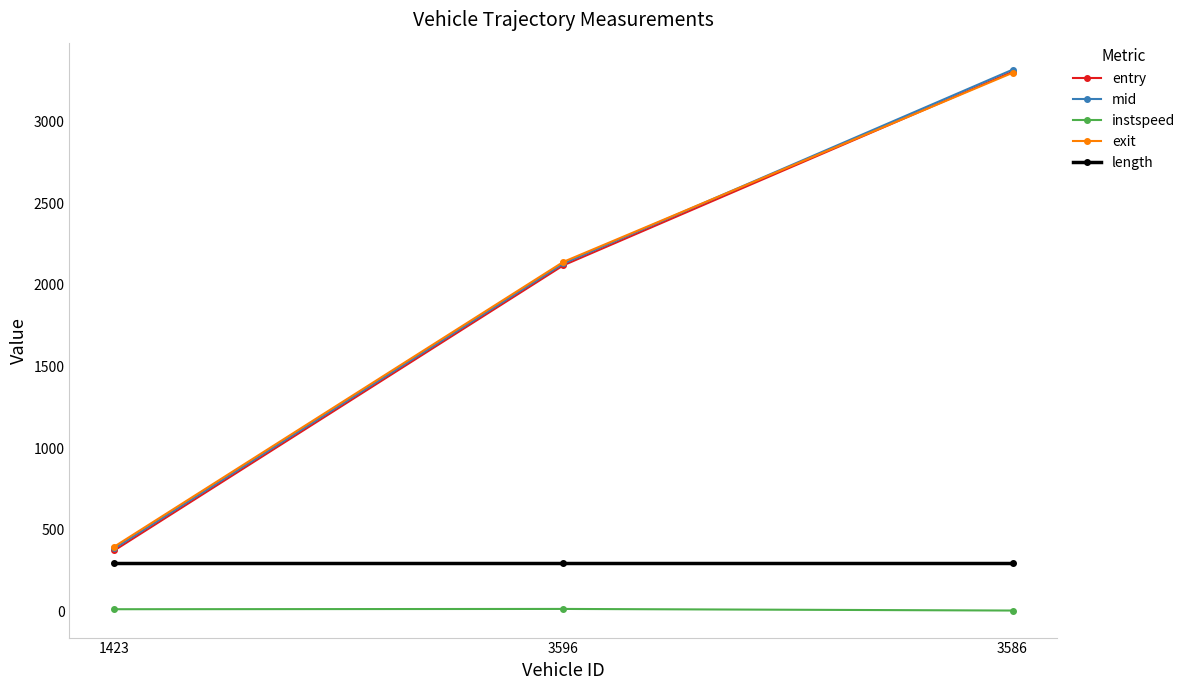

What is the total value across all series at 3586?

10223.6